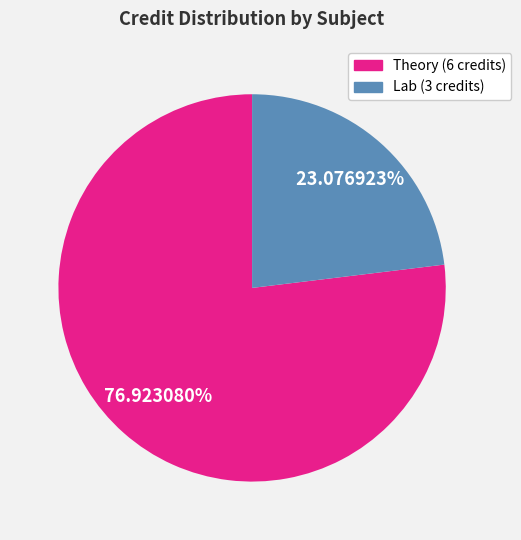

Is there any slice that represents more than half of the pie?

Yes